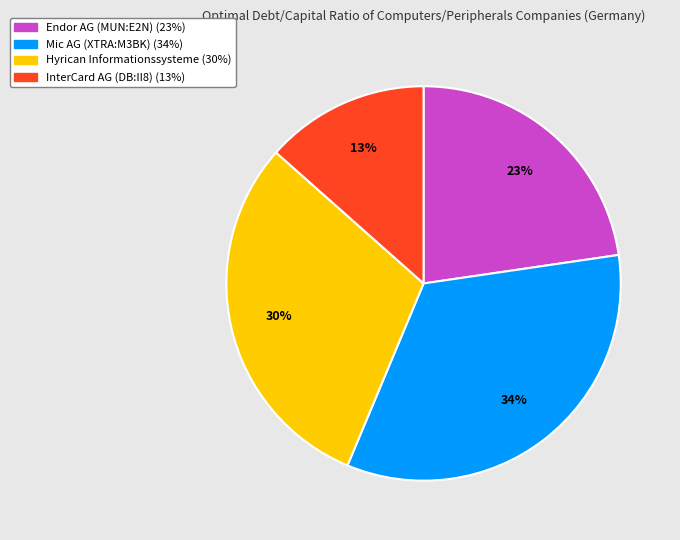

Which has a higher value, Hyrican Informationssysteme or Endor AG (MUN:E2N)?

Hyrican Informationssysteme